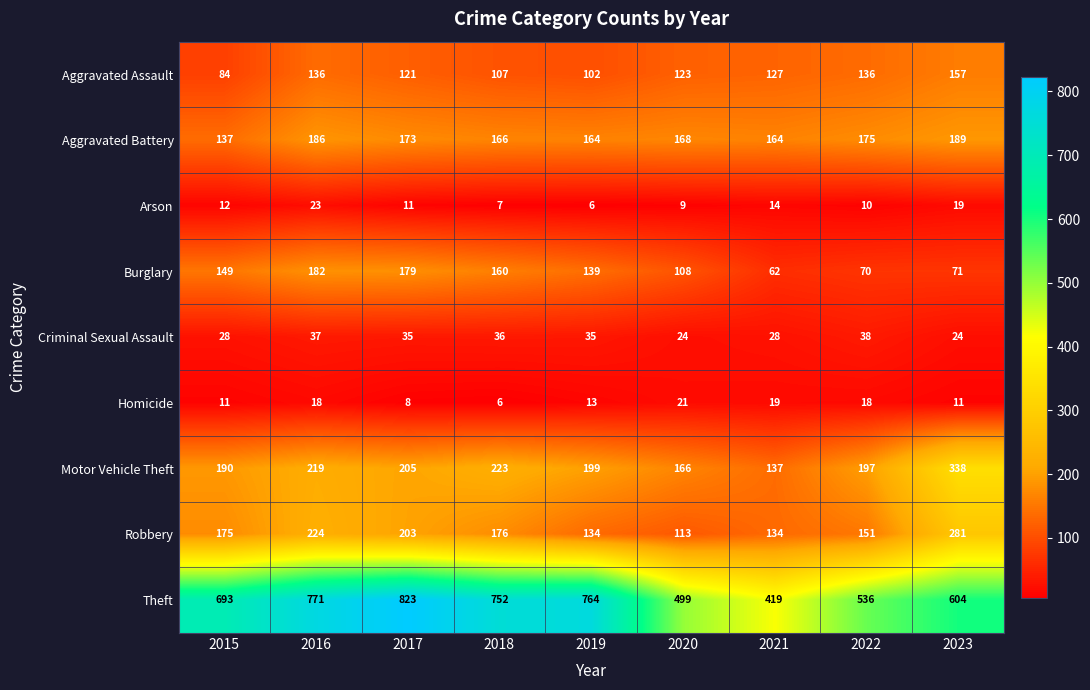

Is it true that Aggravated Assault equals 157 at 2023?

True